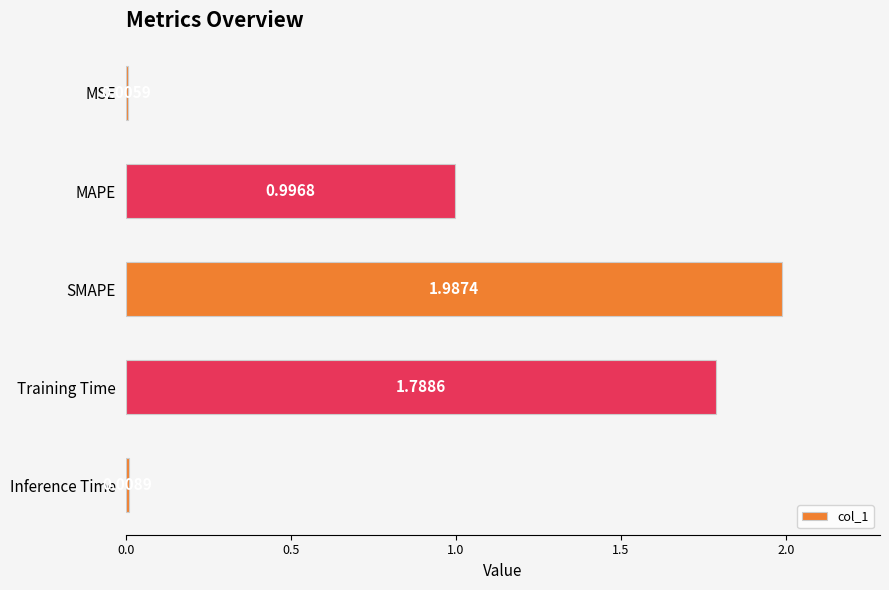

What is the sum of the values at MAPE and MSE?

1.0